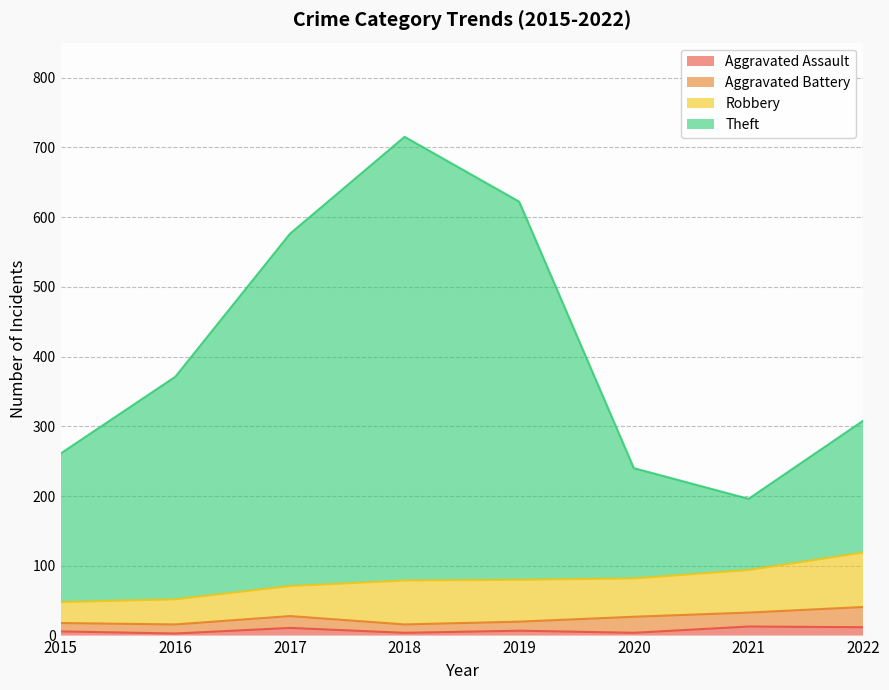

True or false: Aggravated Assault has a value of 6 at 2015.

True